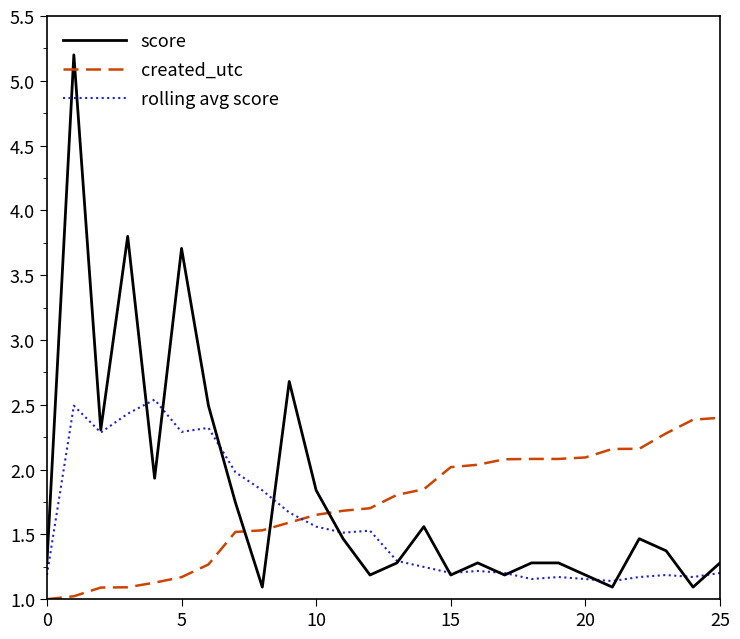

Which series has the widest spread of values?

score